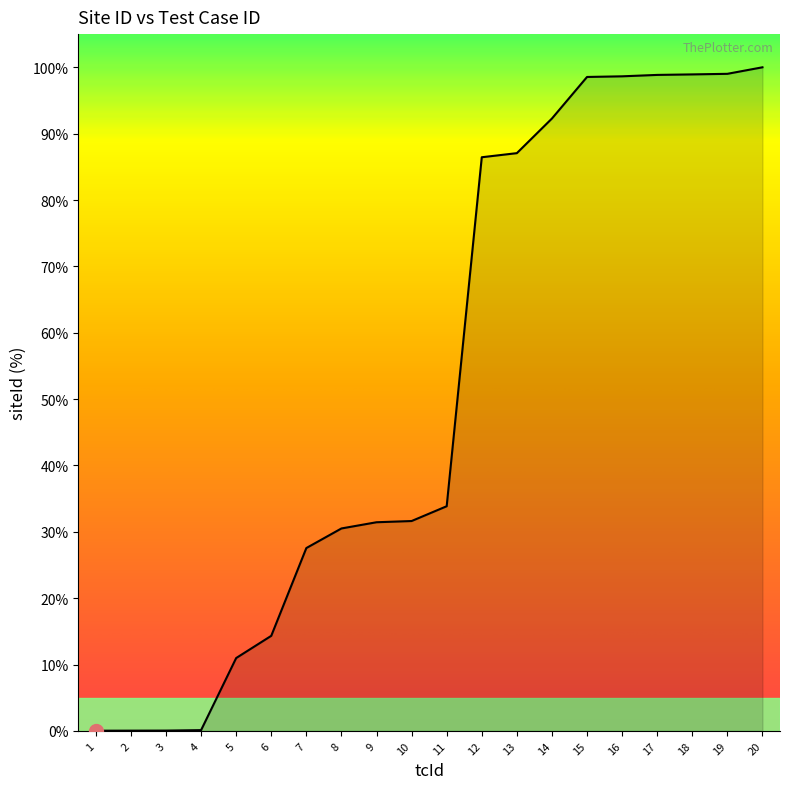

The value at 11 is 16.0. True or false?

False